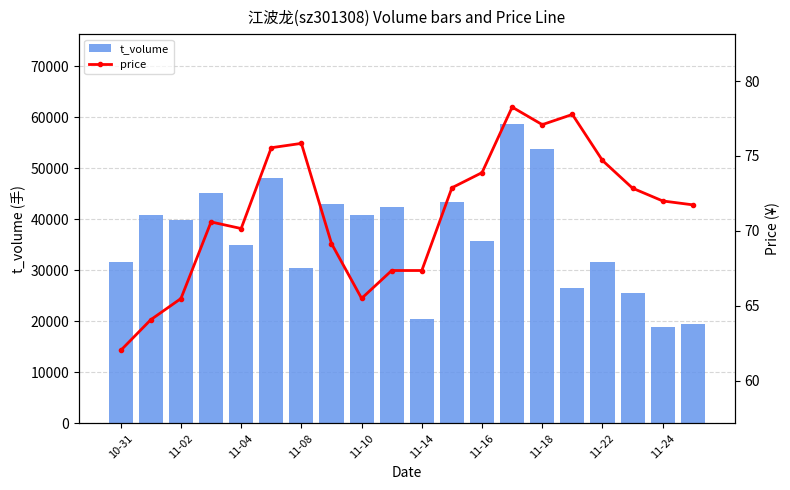

What is the highest value of the t_volume series?

58700